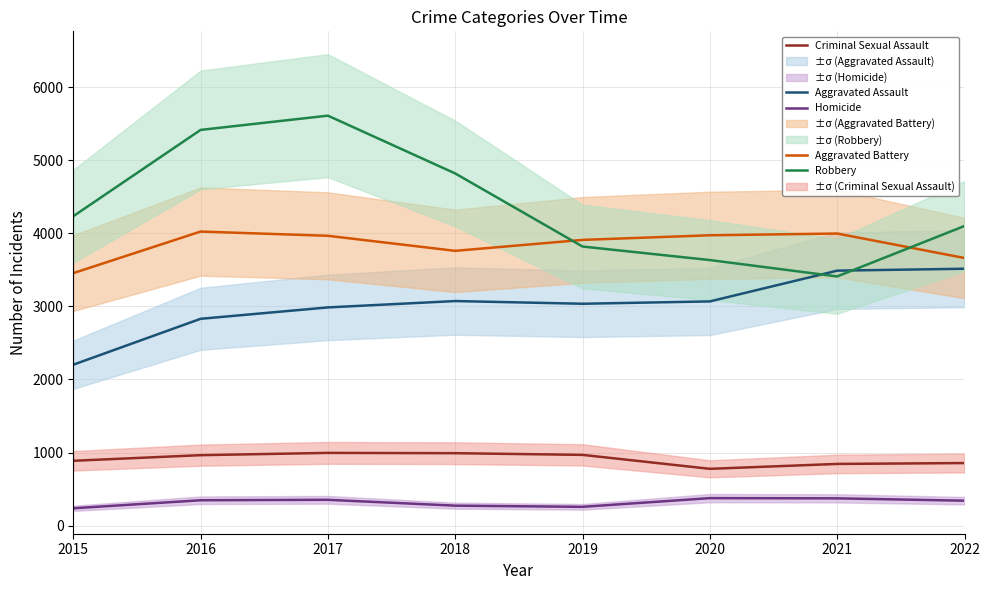

What is the maximum value shown in the chart?

5610